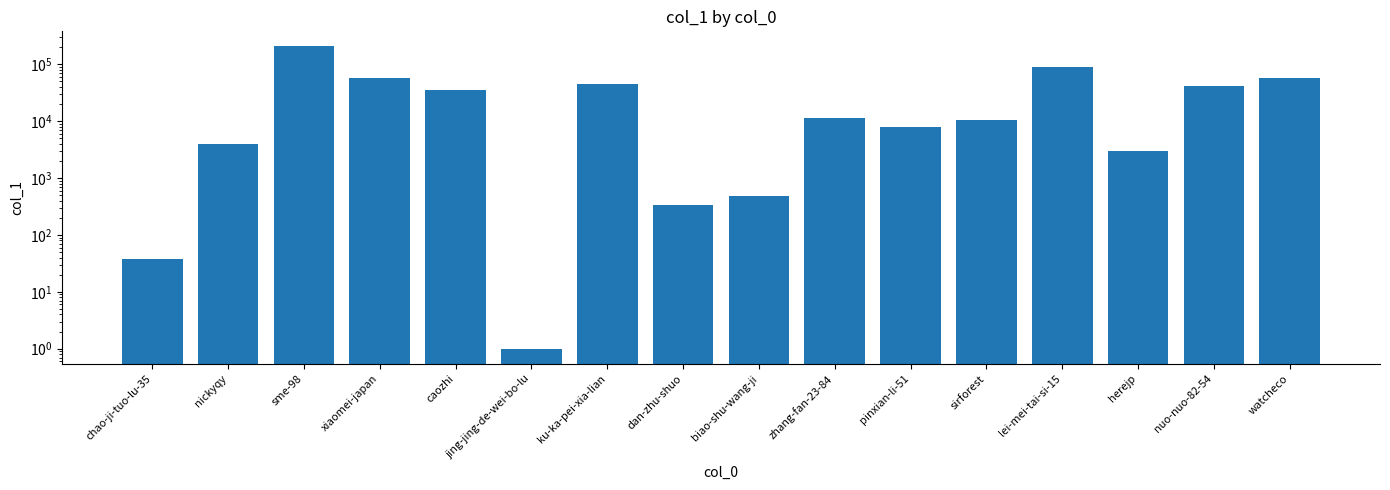

What is the label of the 1st bar from the left?

chao-ji-tuo-lu-35